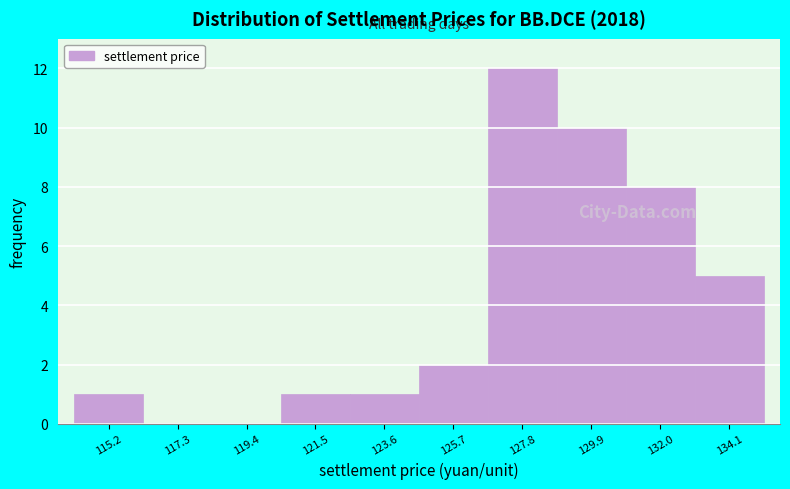

Reading right to left, extract all data points from this chart.

134.1=5	132.0=8	129.9=10	127.8=12	125.7=2	123.6=1	121.5=1	119.4=0	117.3=0	115.2=1